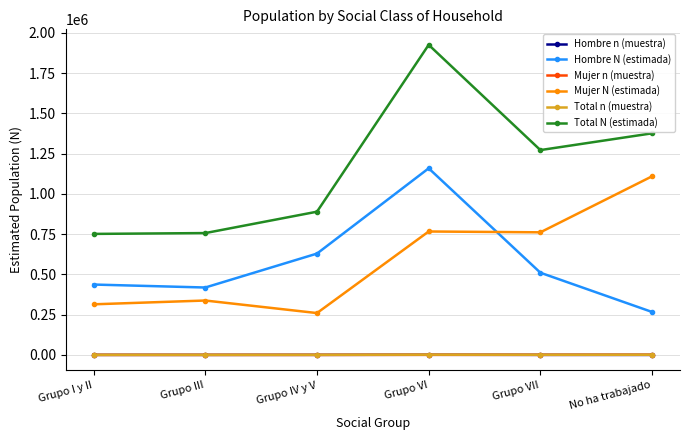

True or false: Mujer n (muestra) and Mujer N (estimada) cross at least once.

False